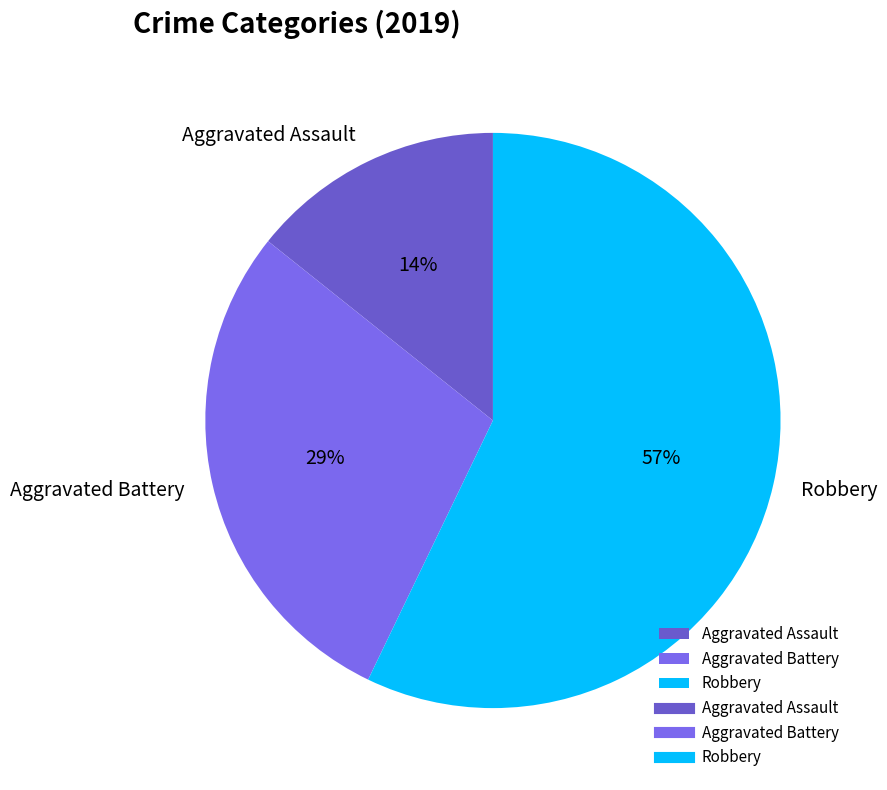

Do Aggravated Assault and Robbery together represent more than half of the pie?

Yes